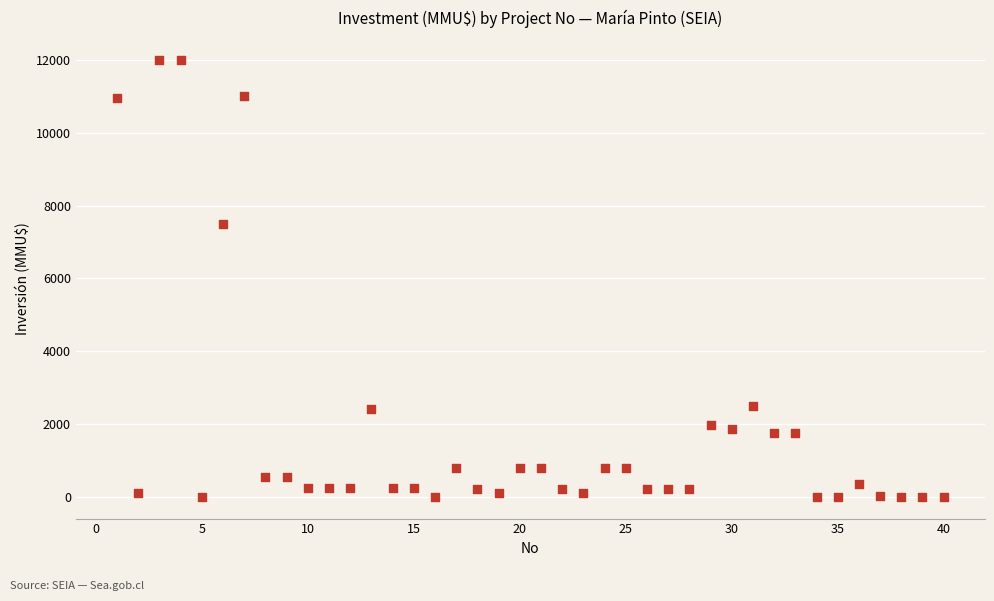

What Y value in the scatter plot is closest to 6000?

7500